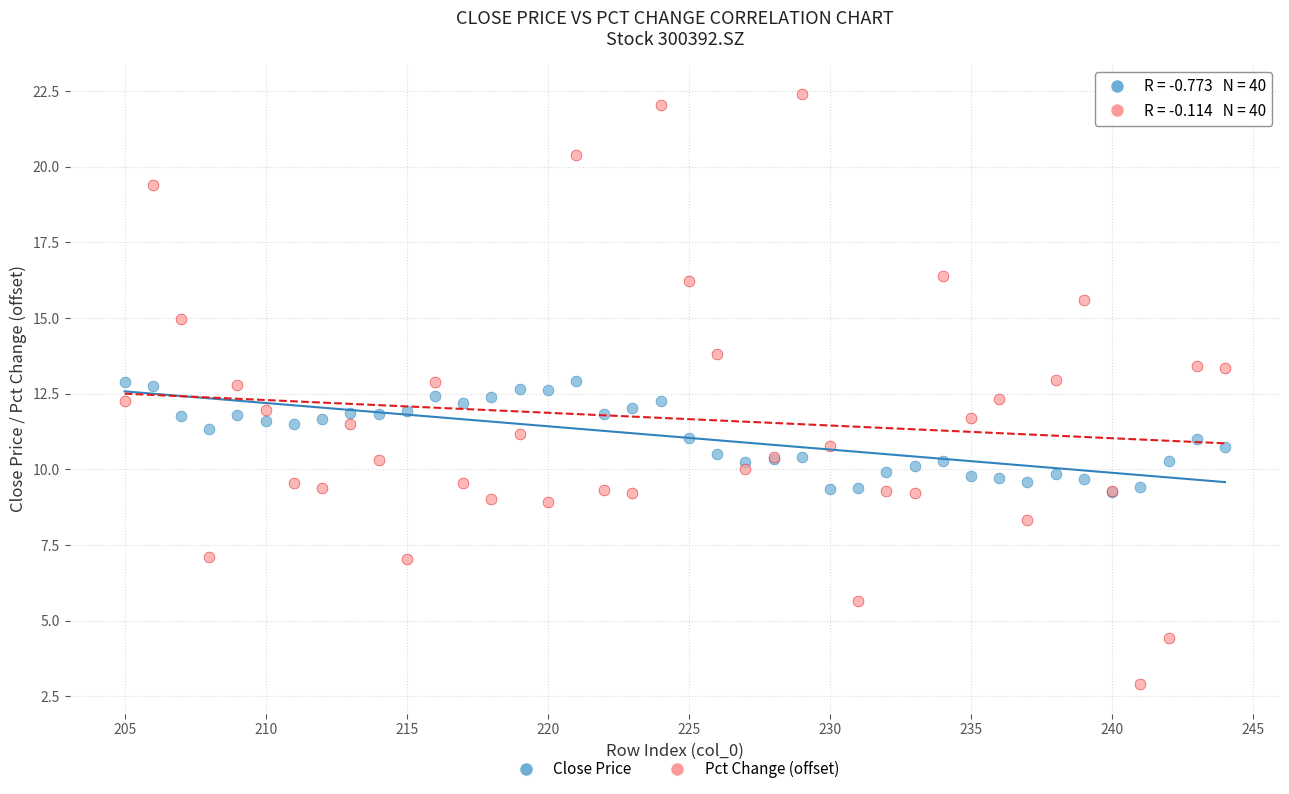

What are all the series names shown in the legend?

Close Price, Pct Change (offset)